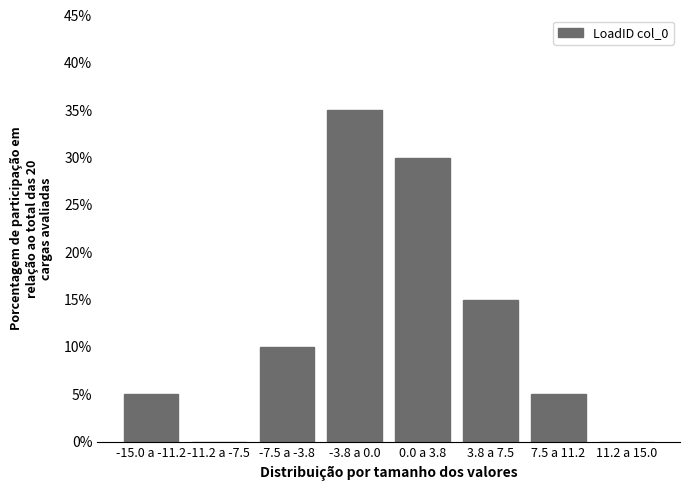

Reading left to right, list all the values displayed in this chart.

-15.0 a -11.2=5	-11.2 a -7.5=0	-7.5 a -3.8=10	-3.8 a 0.0=35	0.0 a 3.8=30	3.8 a 7.5=15	7.5 a 11.2=5	11.2 a 15.0=0